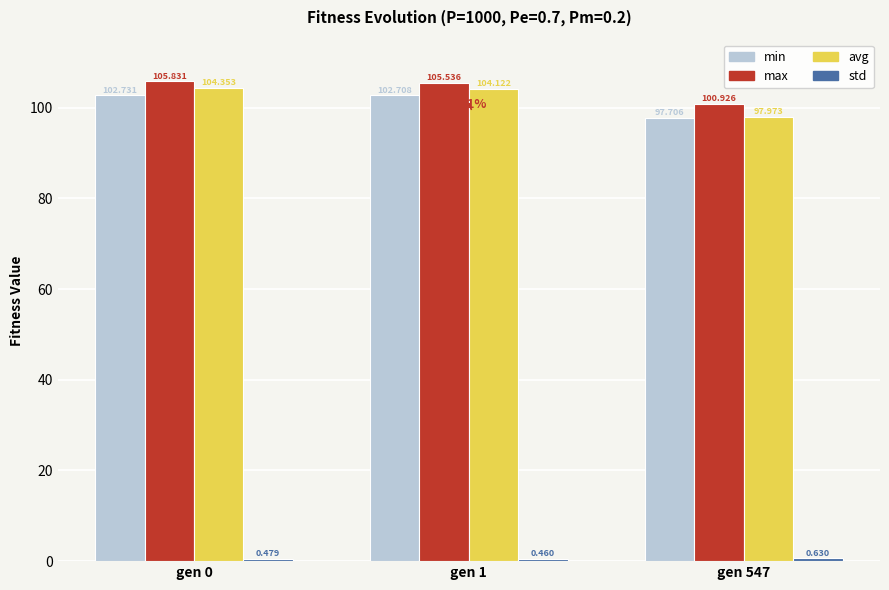

Which series has the largest total across all categories?

max